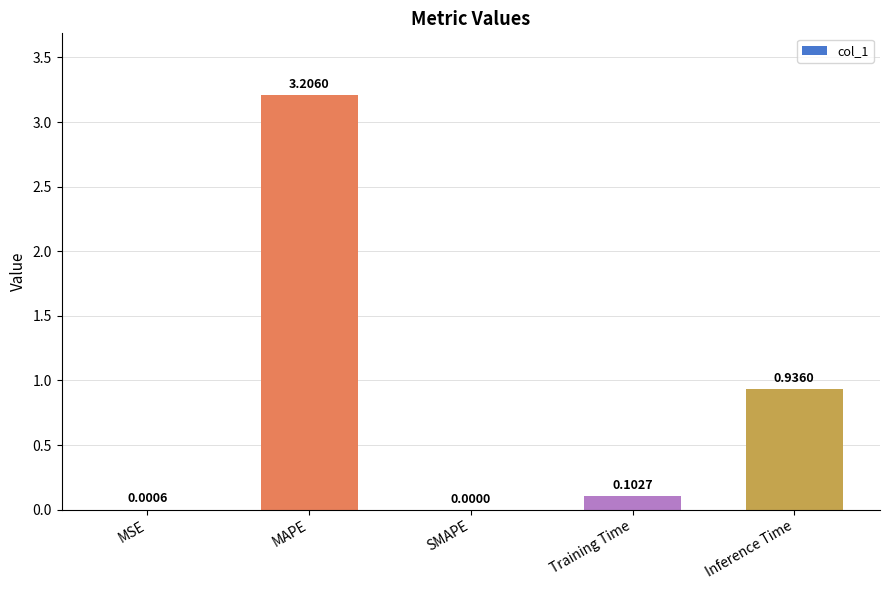

Which label corresponds to the largest value in the chart?

MAPE